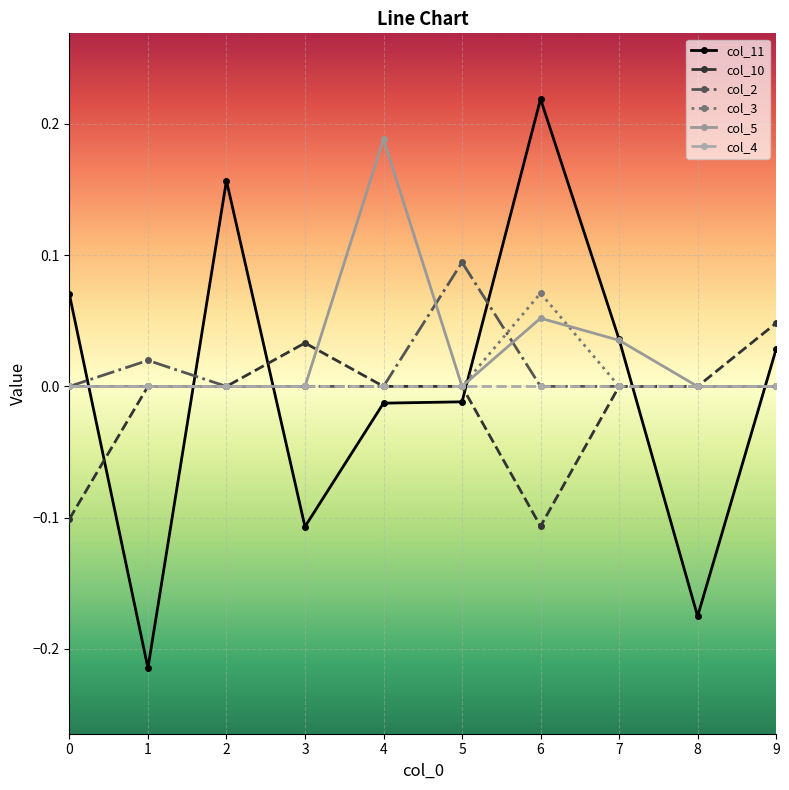

How many distinct data groups are displayed?

6